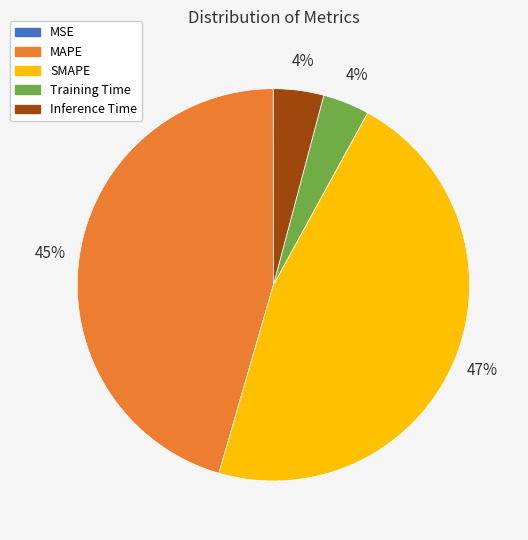

Is there a majority slice in this chart?

No